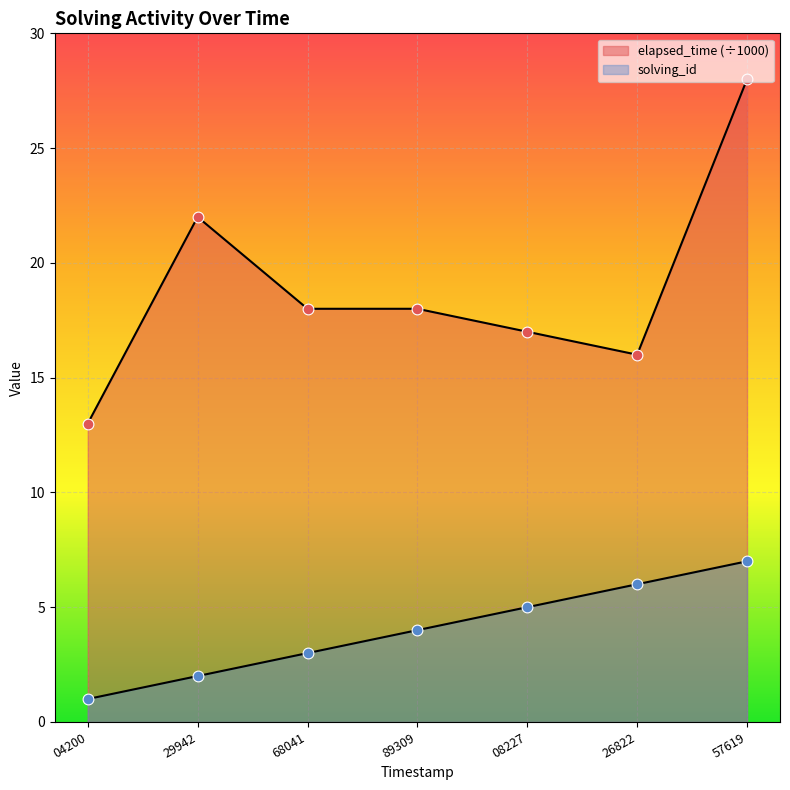

How many lines are shown in the chart?

2